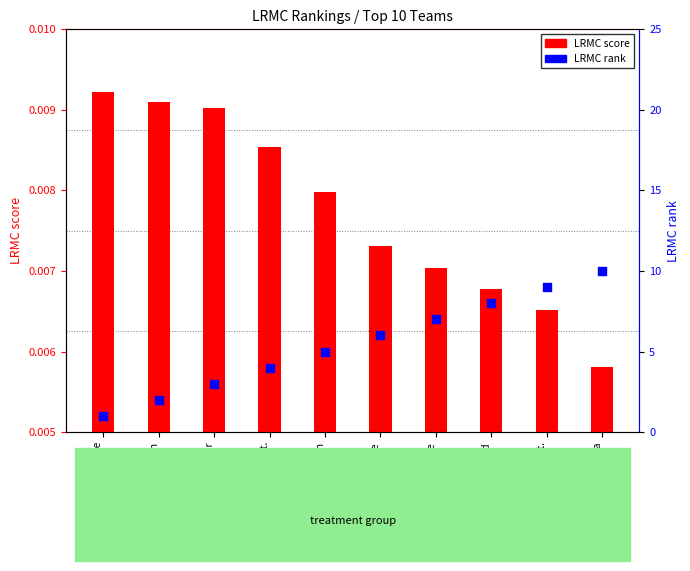

Is the value of LRMC score at UConn greater than the value of LRMC rank at Mississippi St.?

No